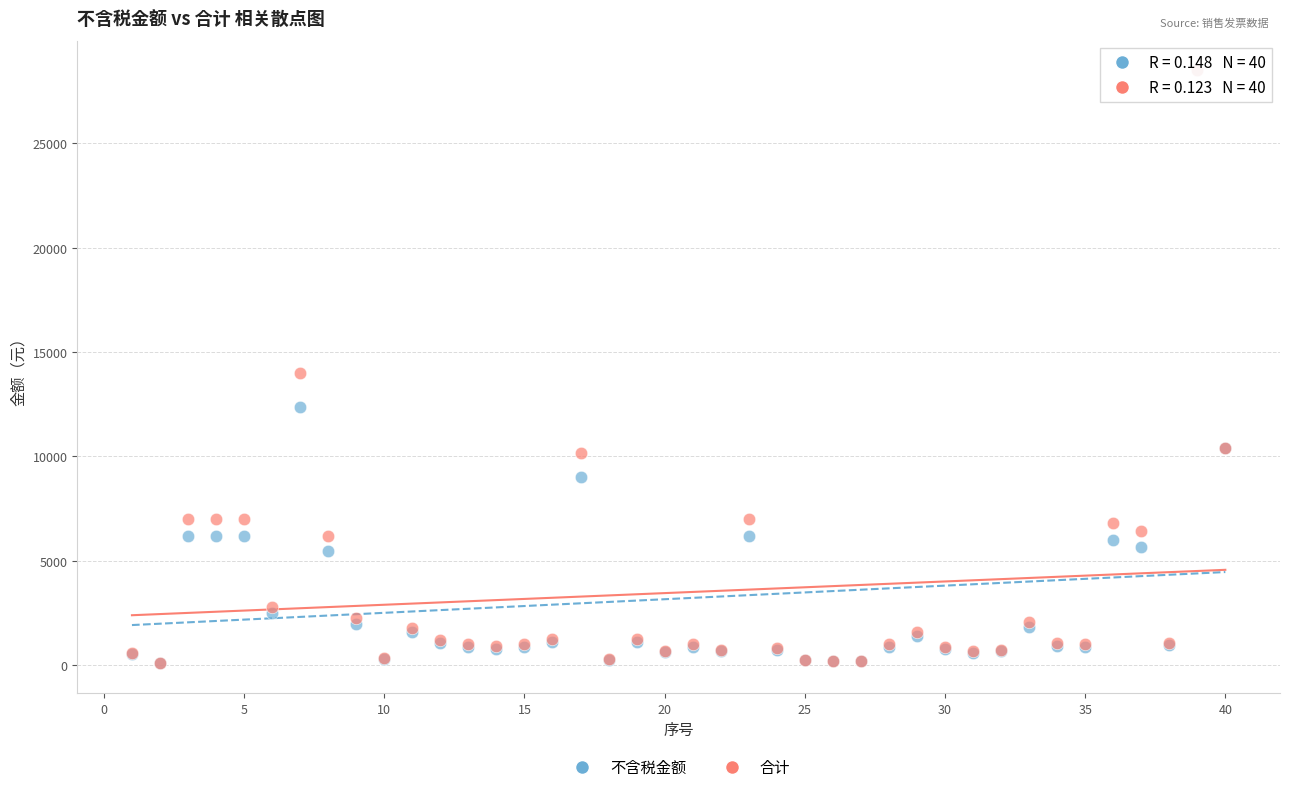

Which series has the largest Y range (max minus min)?

不含税金额